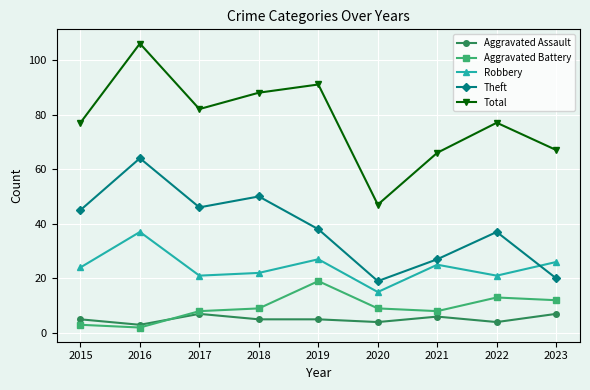

Is it true that Theft equals 82 at 2018?

False